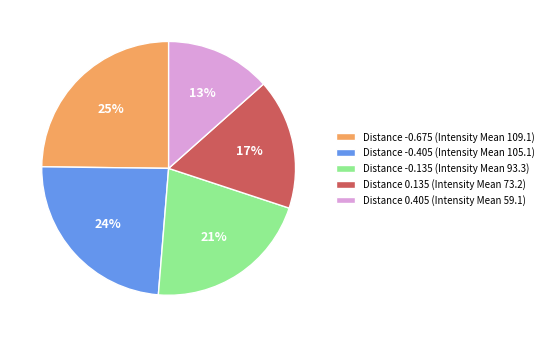

How many segments does this pie chart have?

5